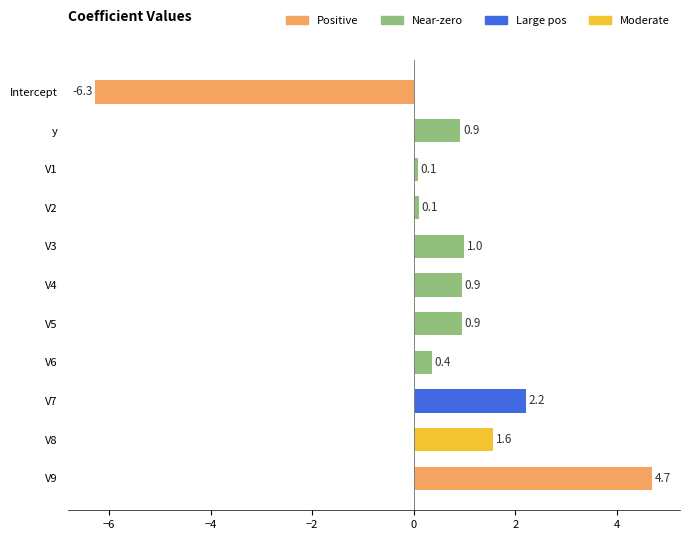

True or false: the data shows 2.7 at V8.

False